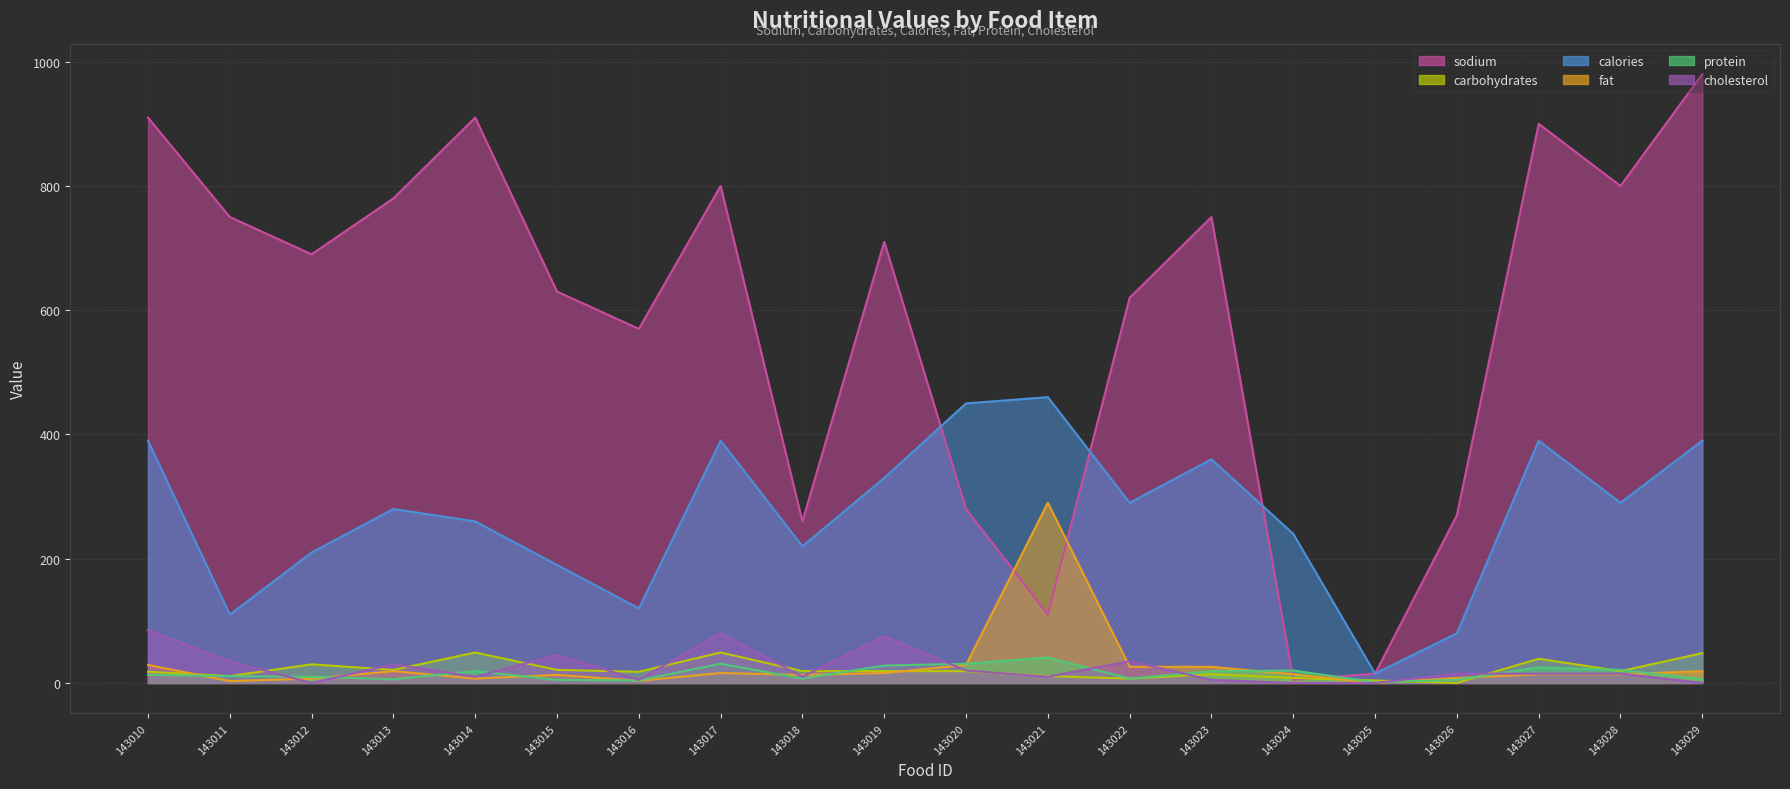

Which series has the largest total across all categories?

sodium (line)